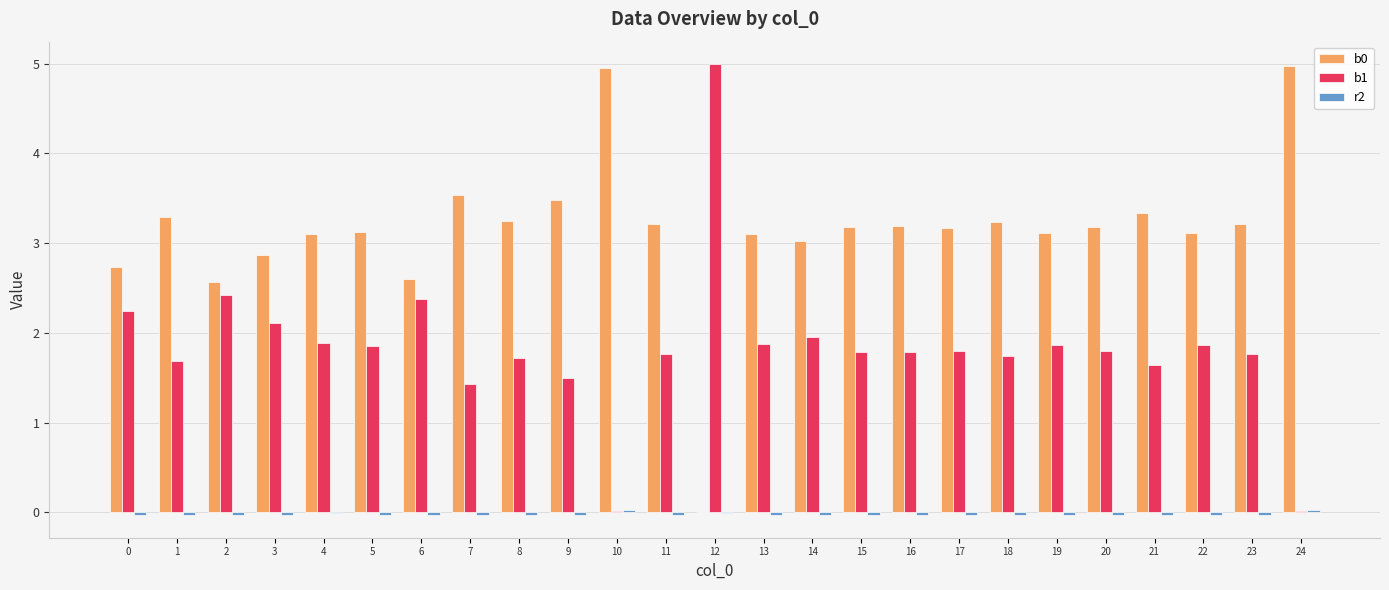

What is the greatest value displayed?

5.0